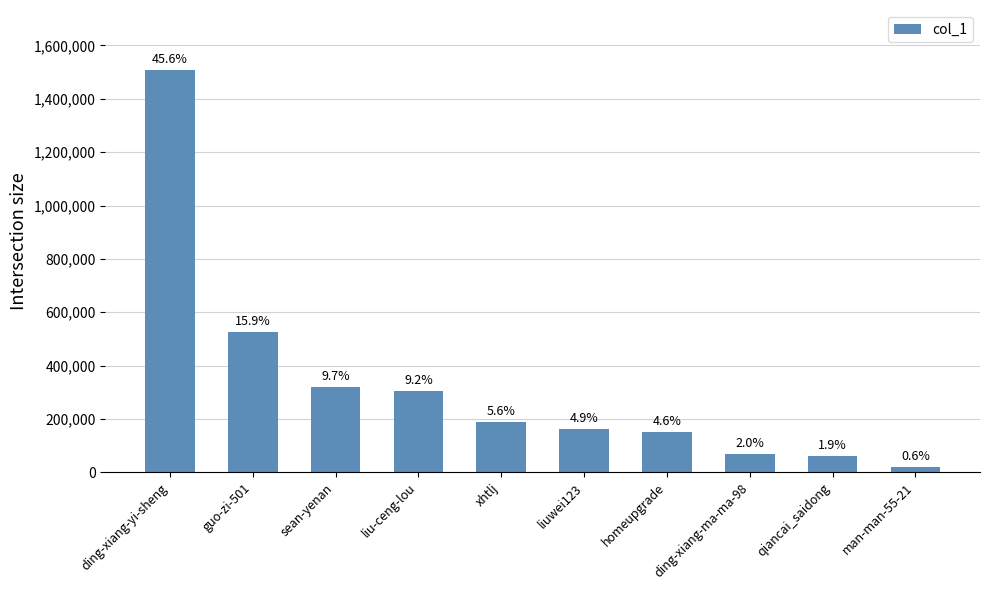

Are the bars horizontal?

No